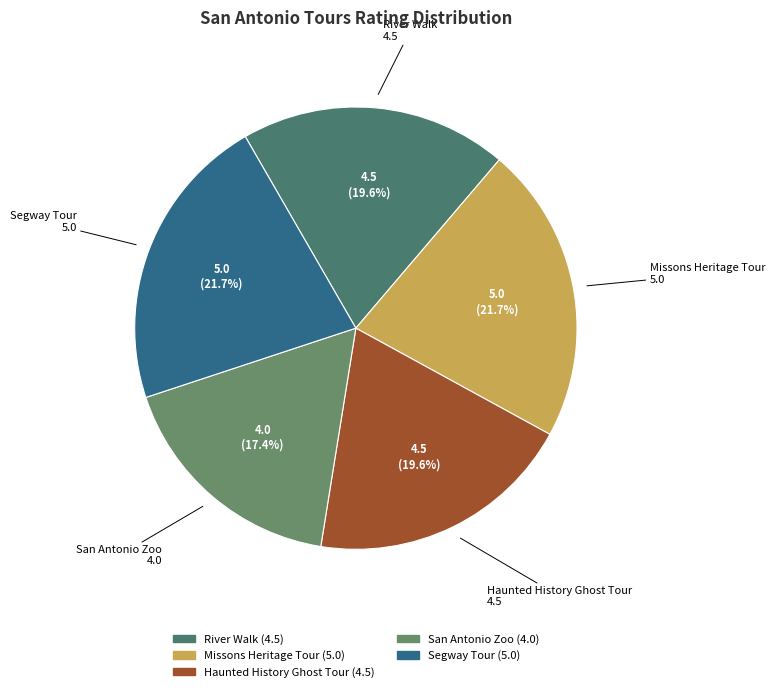

Which has a higher value, Missons Heritage Tour or Haunted History Ghost Tour?

Missons Heritage Tour